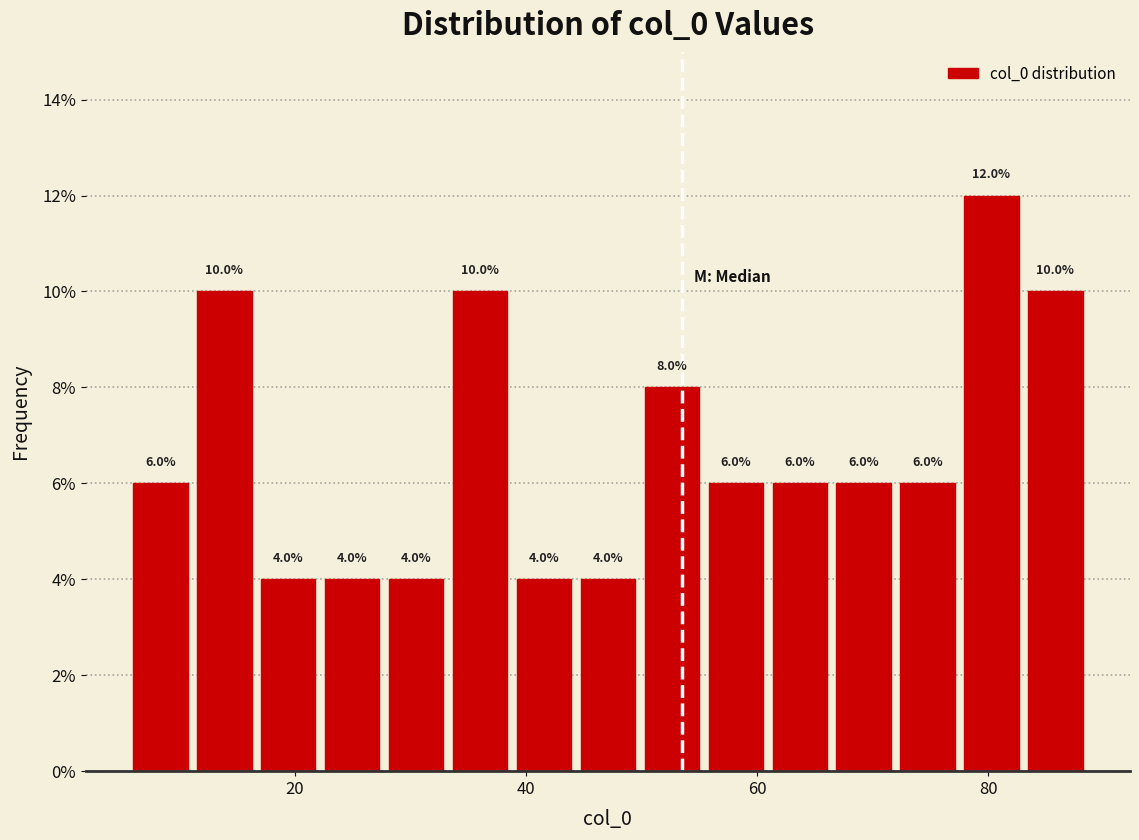

Around what value on the x-axis is the tallest bar? Give the approximate position of its centre, as read against the axis.

80